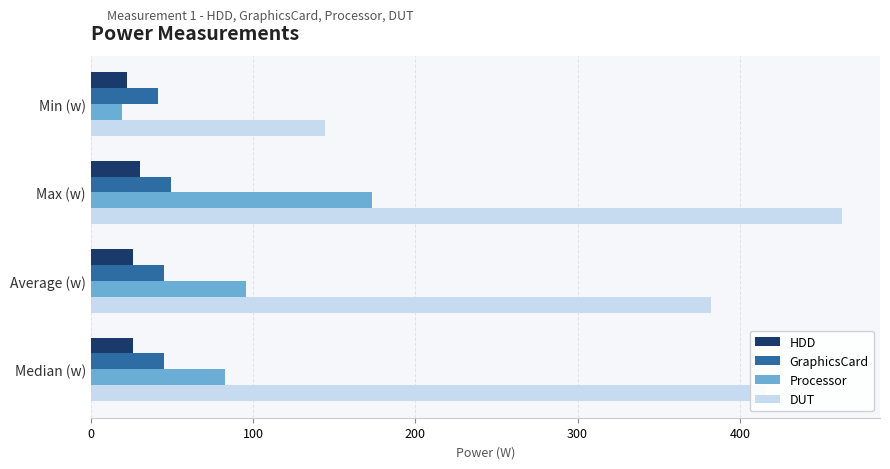

Which series has the largest range (max minus min)?

DUT